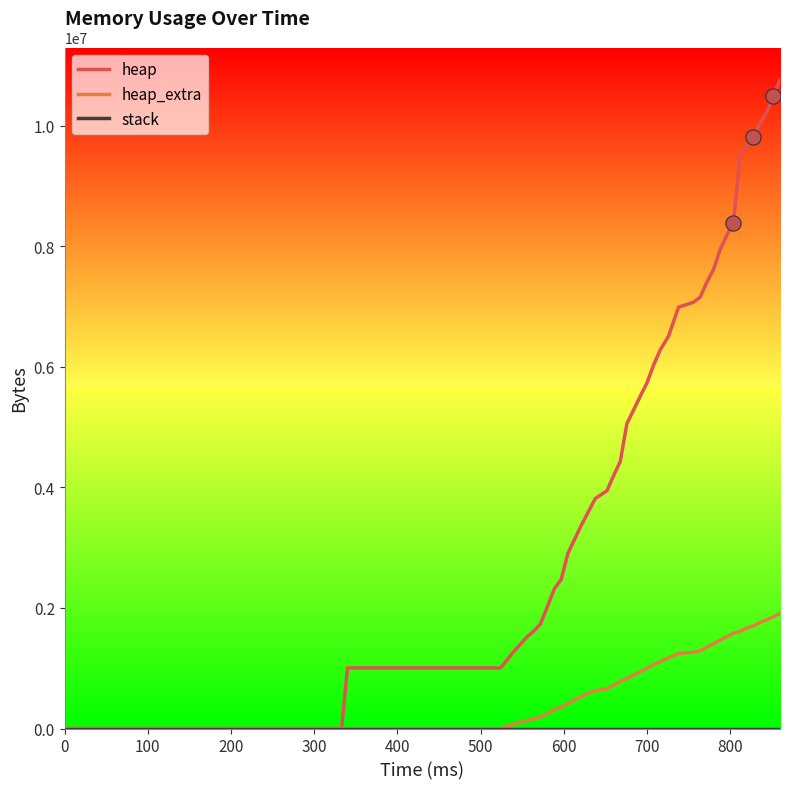

What is the maximum value shown in the chart?

10757012